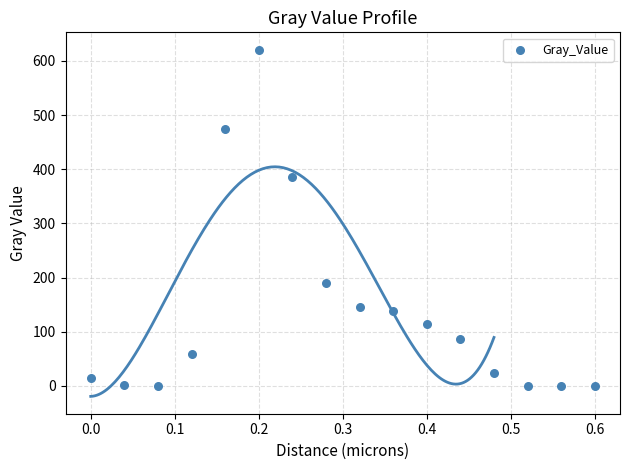

What is the range of X values (max minus min)?

0.6